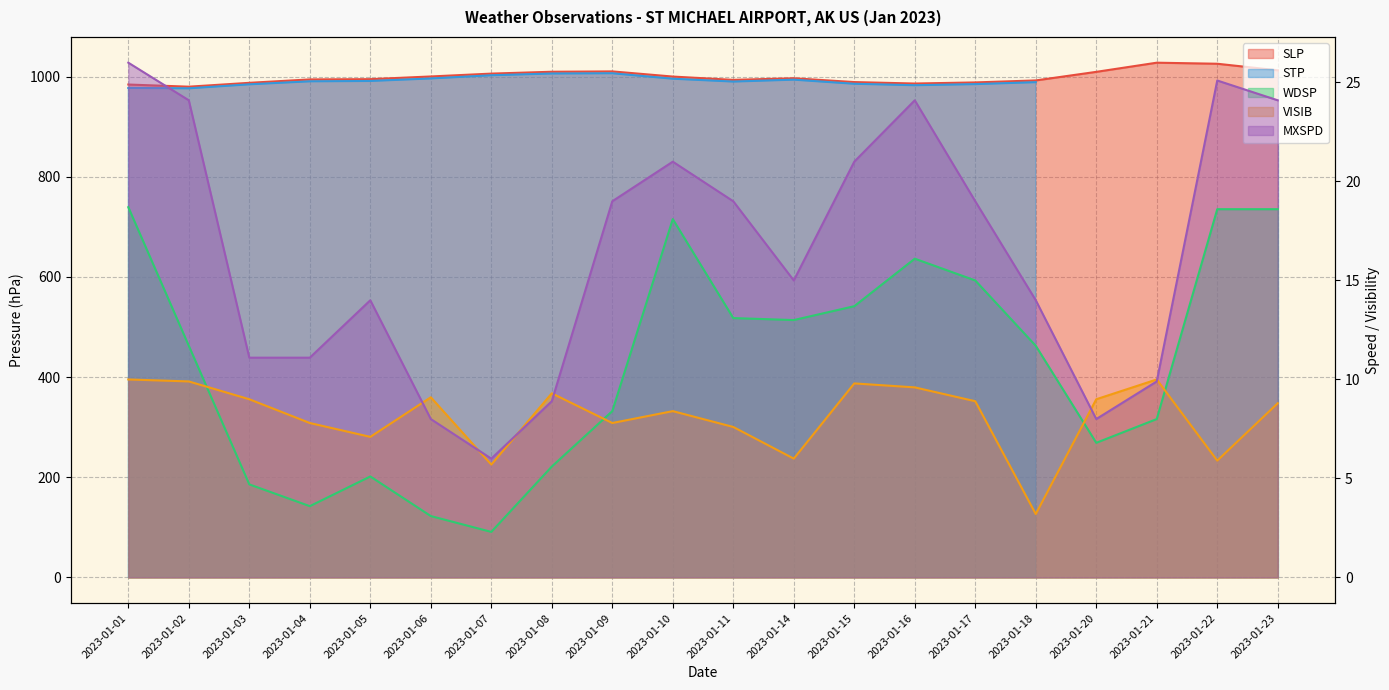

At which category does WDSP reach its first local peak?

2023-01-05